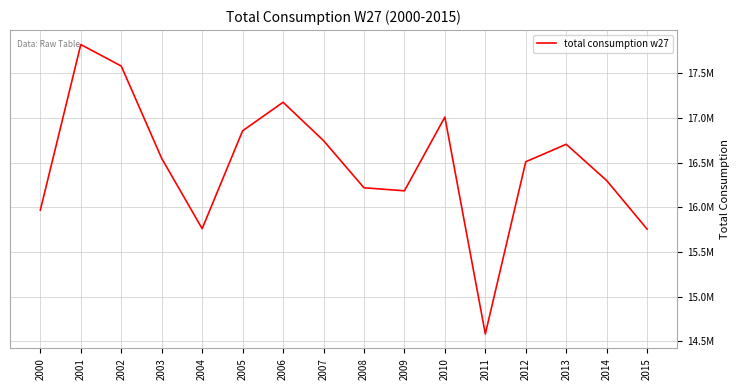

What is the value of the 3rd point from the left?

17578421.8